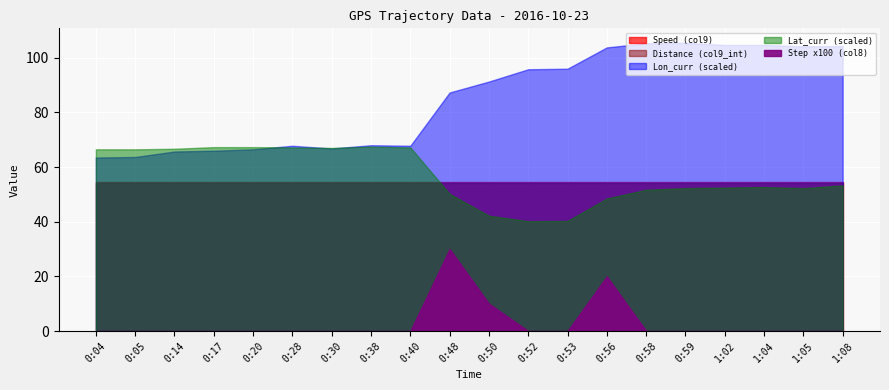

How many values in Step (col8) are above zero?

3